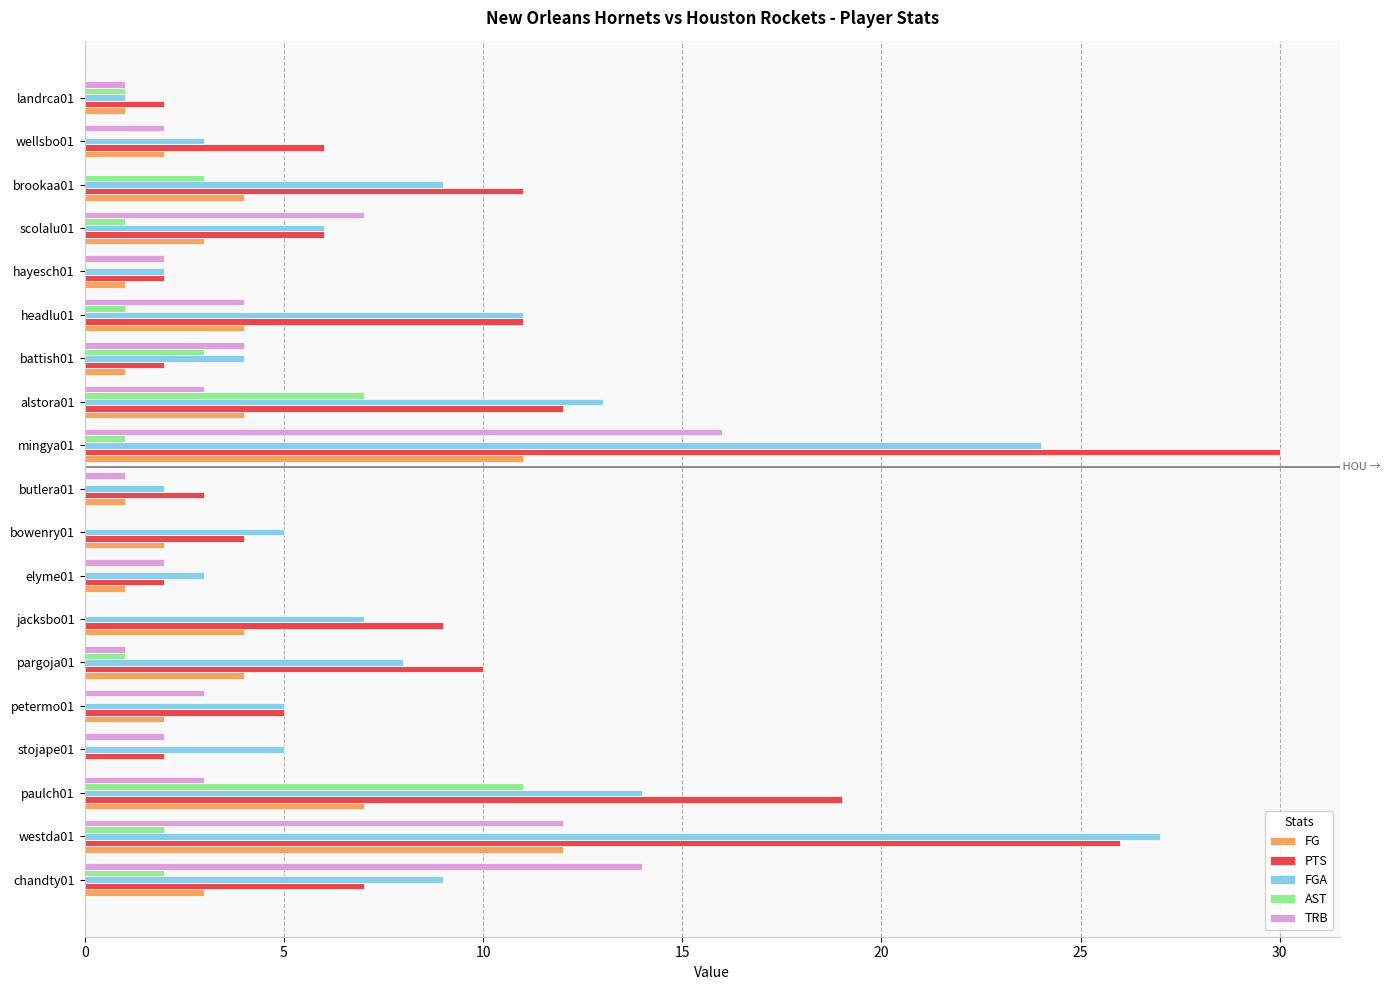

Between westda01 and stojape01, which series saw the biggest shift?

PTS